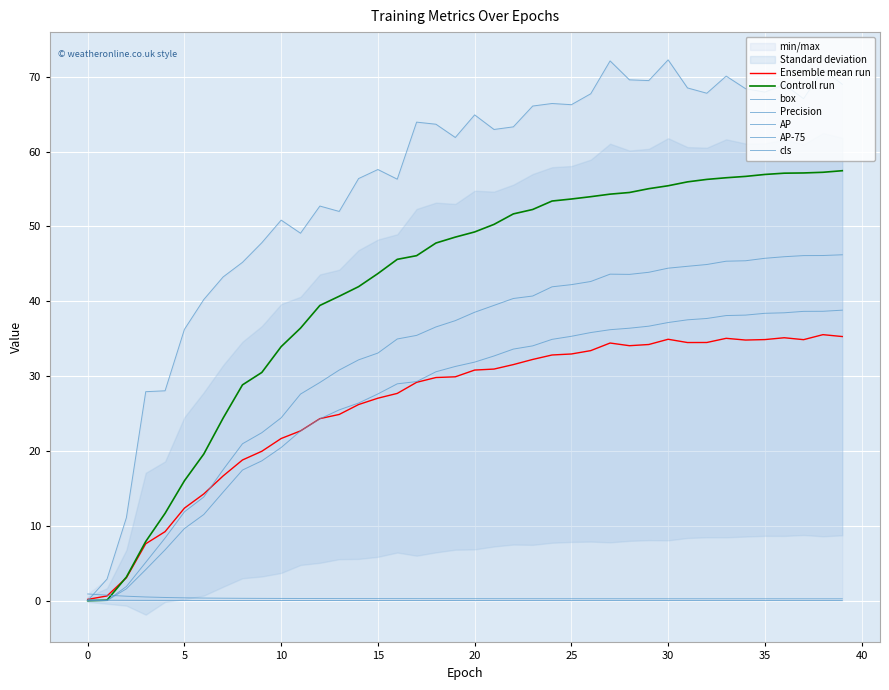

True or false: box has more than 2 points higher than both neighbors.

False